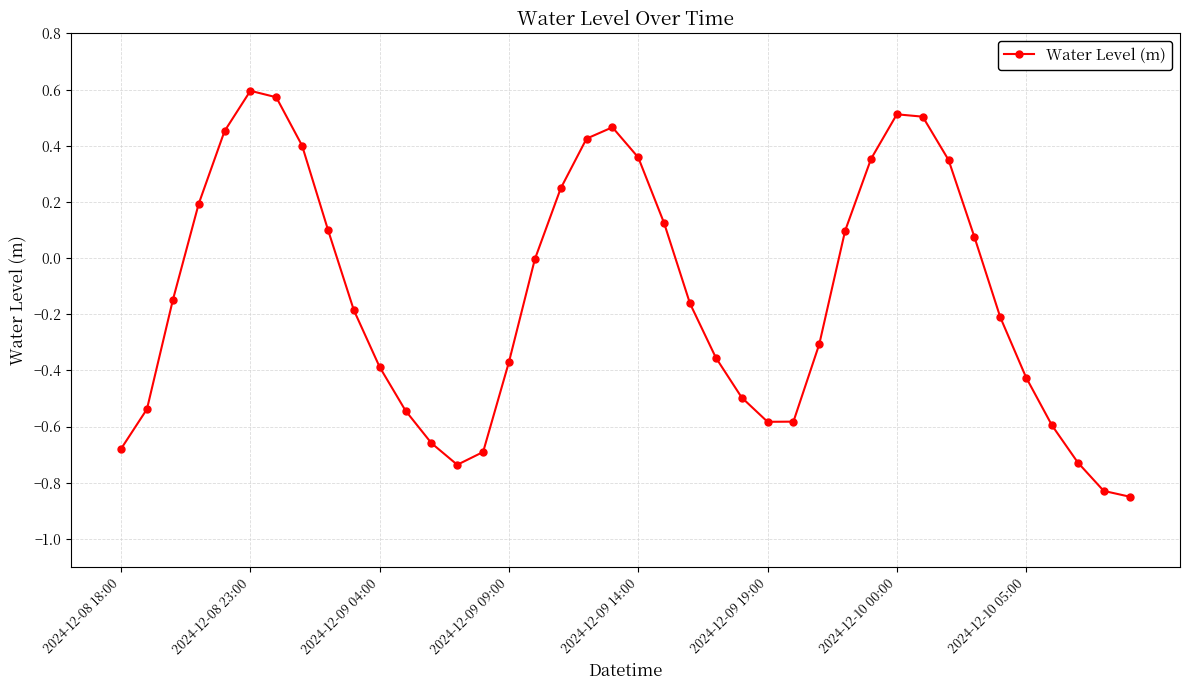

What is the difference between the maximum and minimum values?

1.4